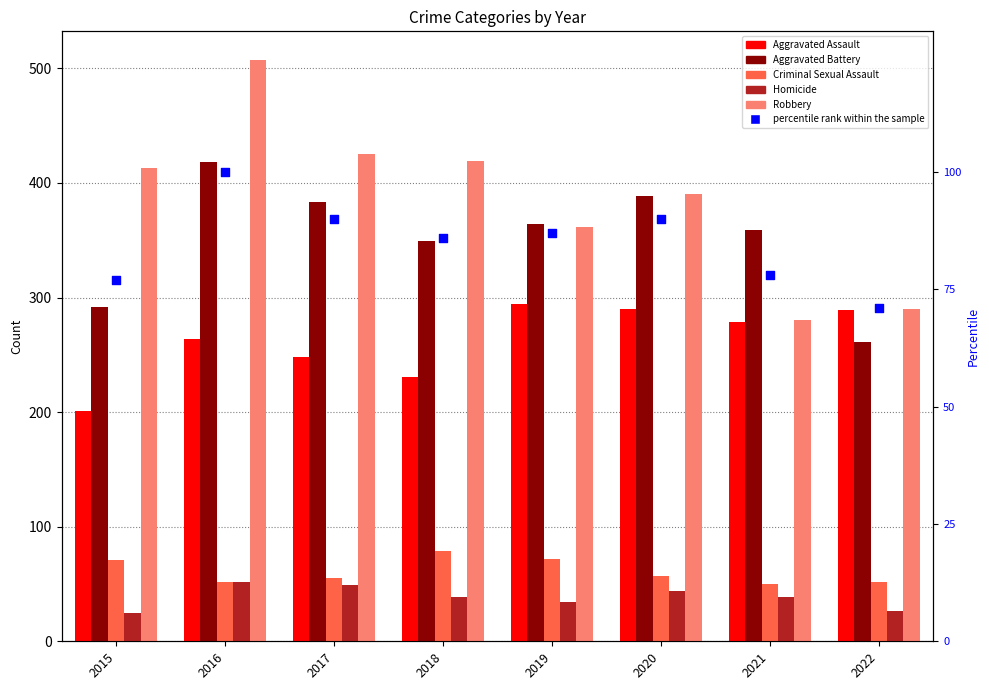

At how many categories does at least one series exceed 222?

8